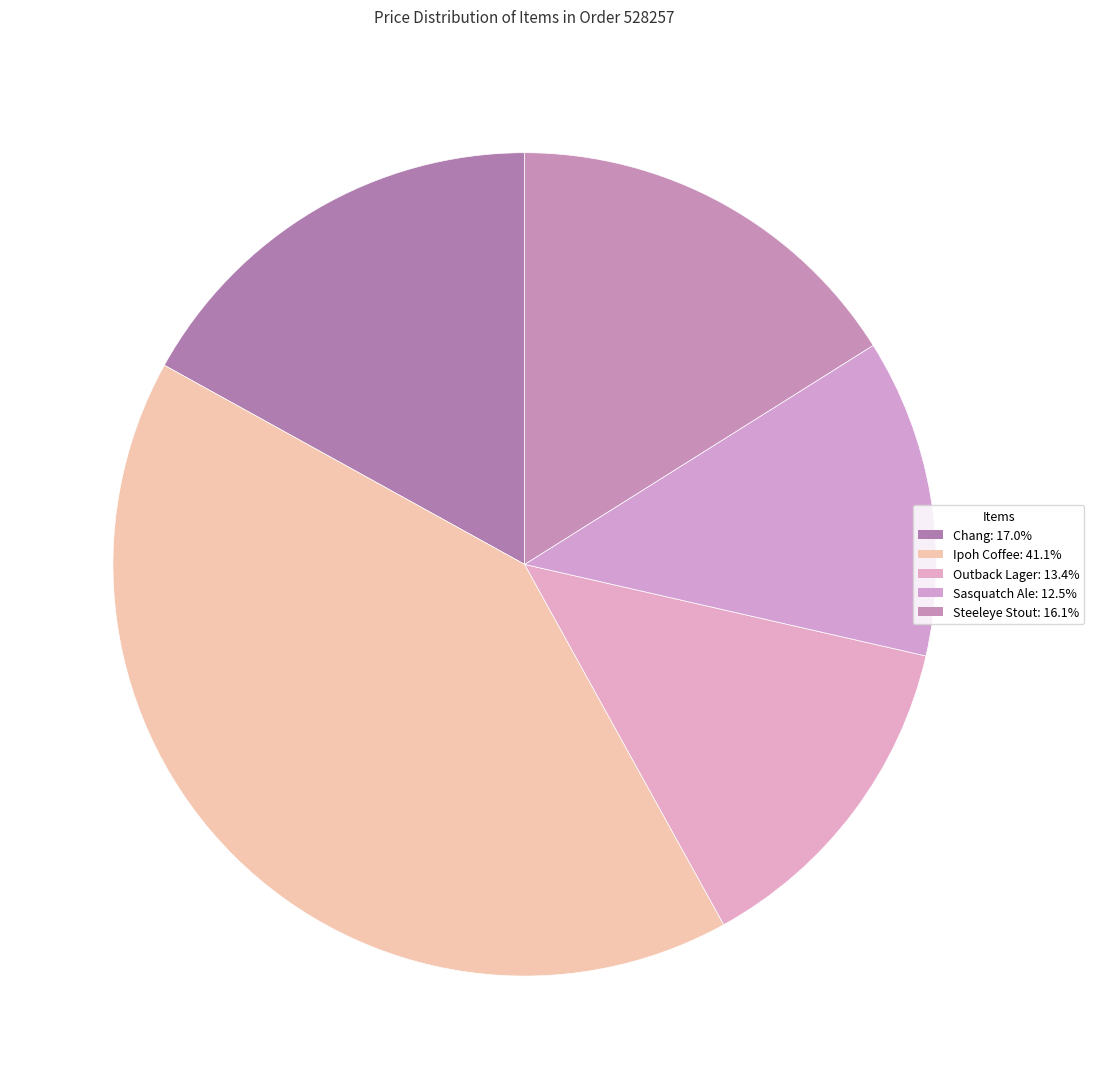

Which category has the biggest portion of the pie?

Ipoh Coffee